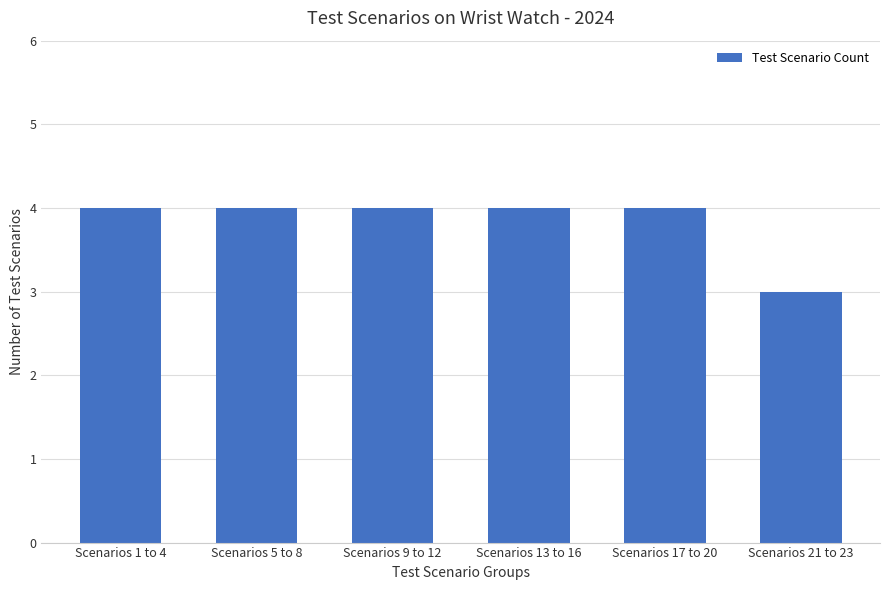

What is the difference between the second highest and minimum values?

1